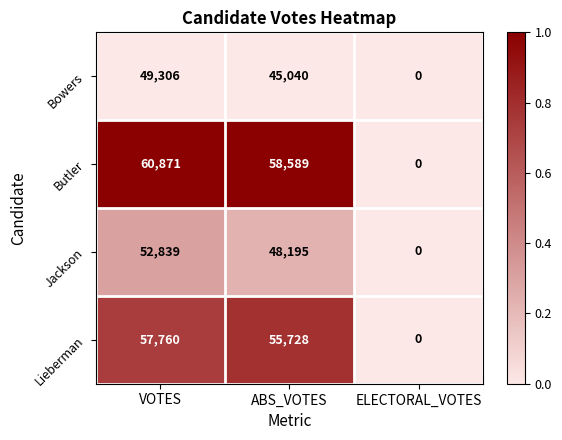

What is the total value across all series at ABS_VOTES?

207552